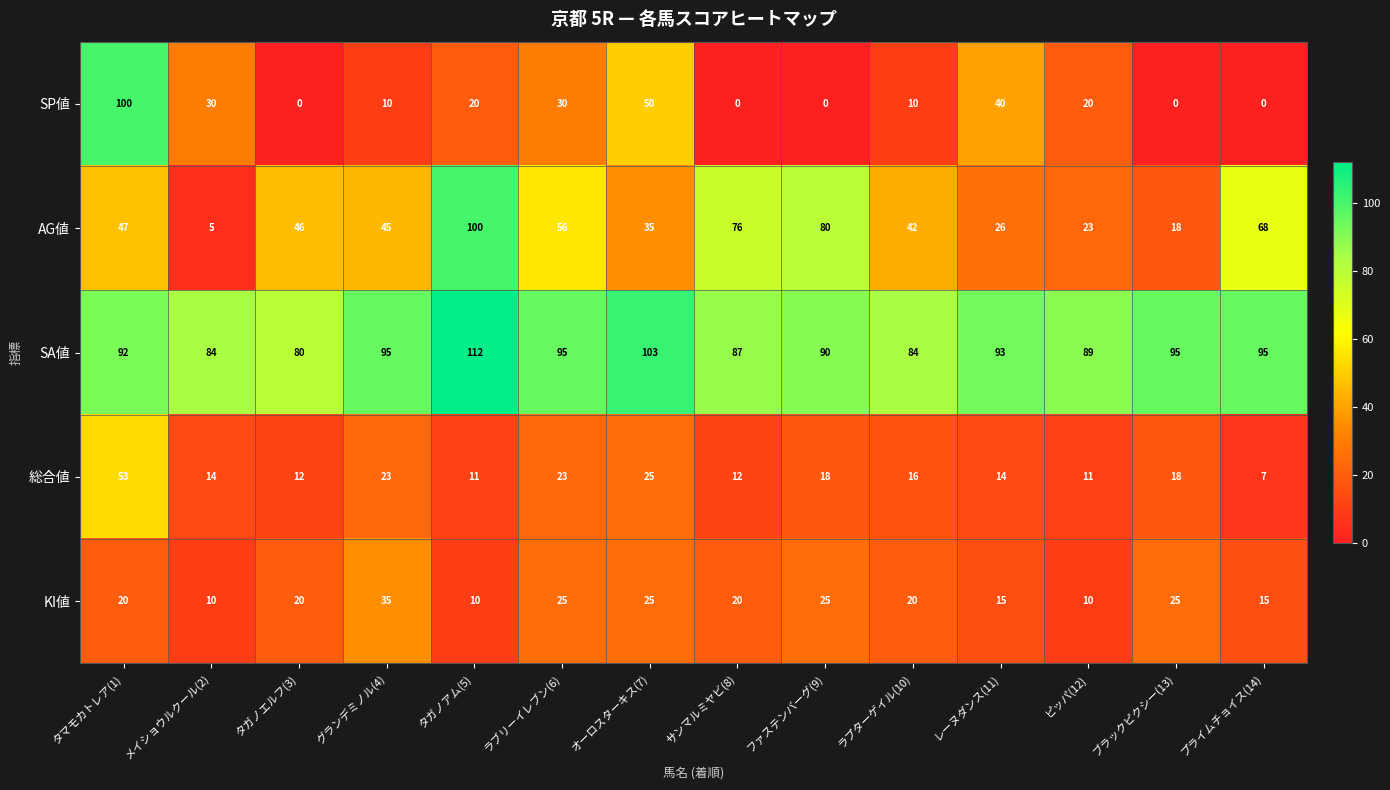

At which category is the sum across all series the highest?

タマモカトレア(1)